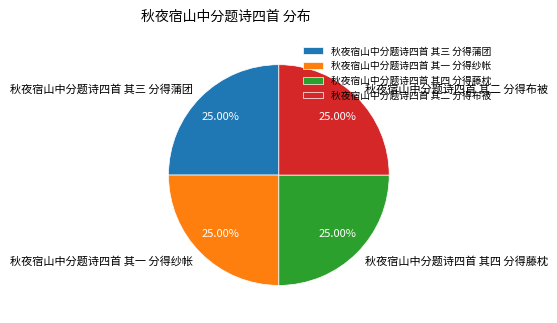

Count the number of slices in the pie.

4